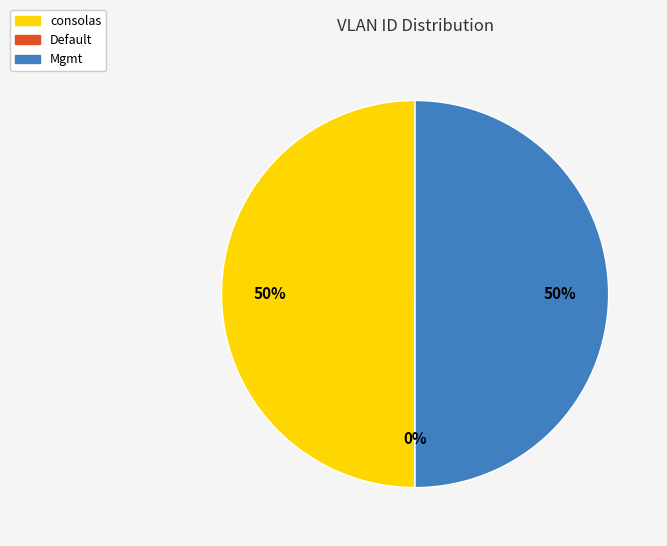

What percentage is the consolas slice, to the nearest percent?

50%